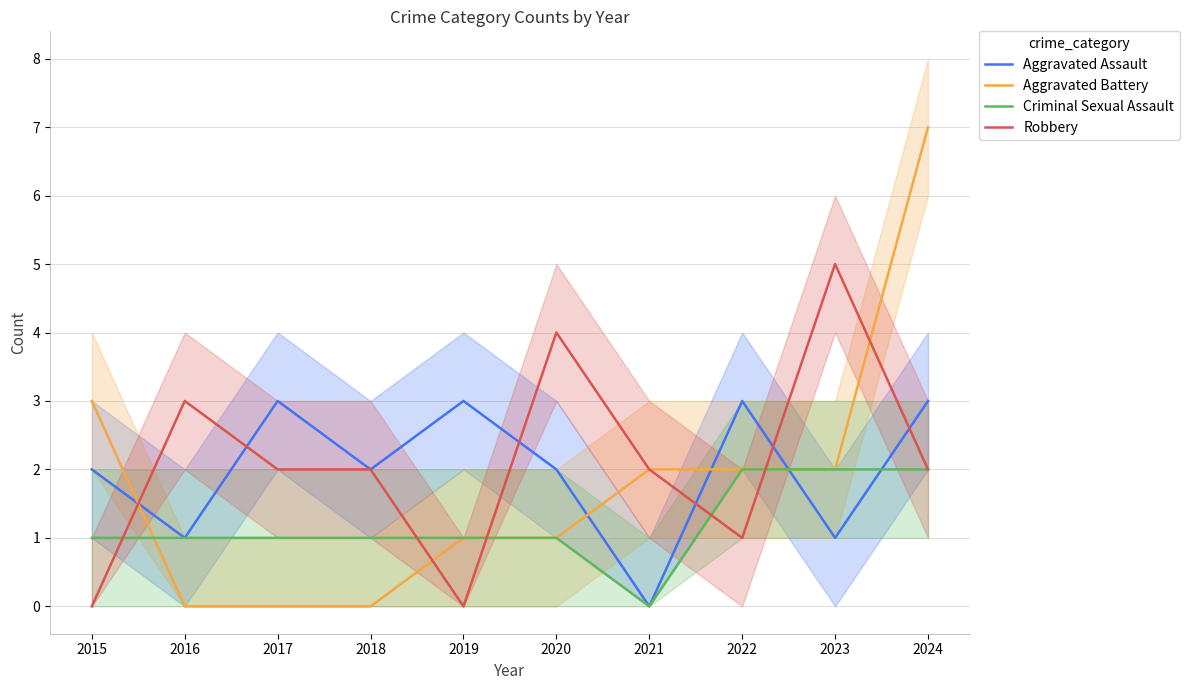

Which series has the largest range (max minus min)?

Aggravated Battery